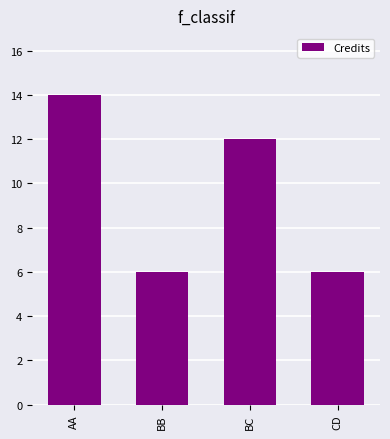

Which label corresponds to the largest value in the chart?

AA